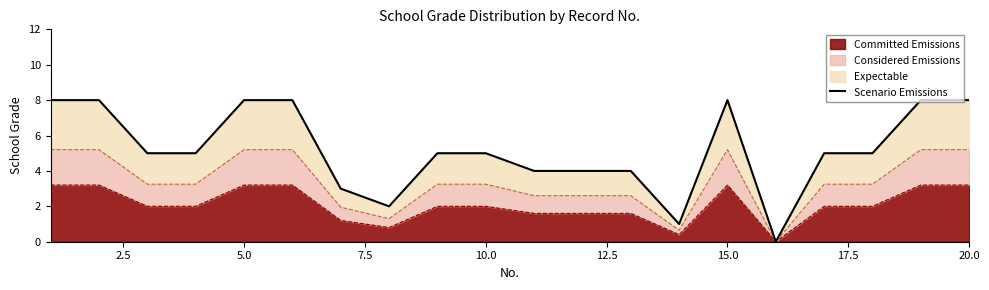

What is the highest value of the Committed Emissions series?

3.2